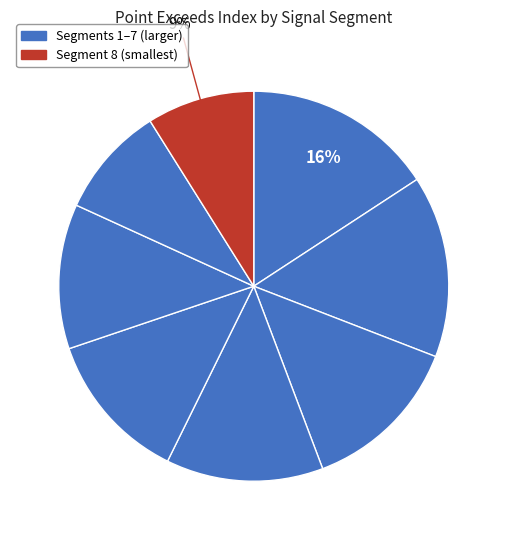

Count the number of slices in the pie.

8